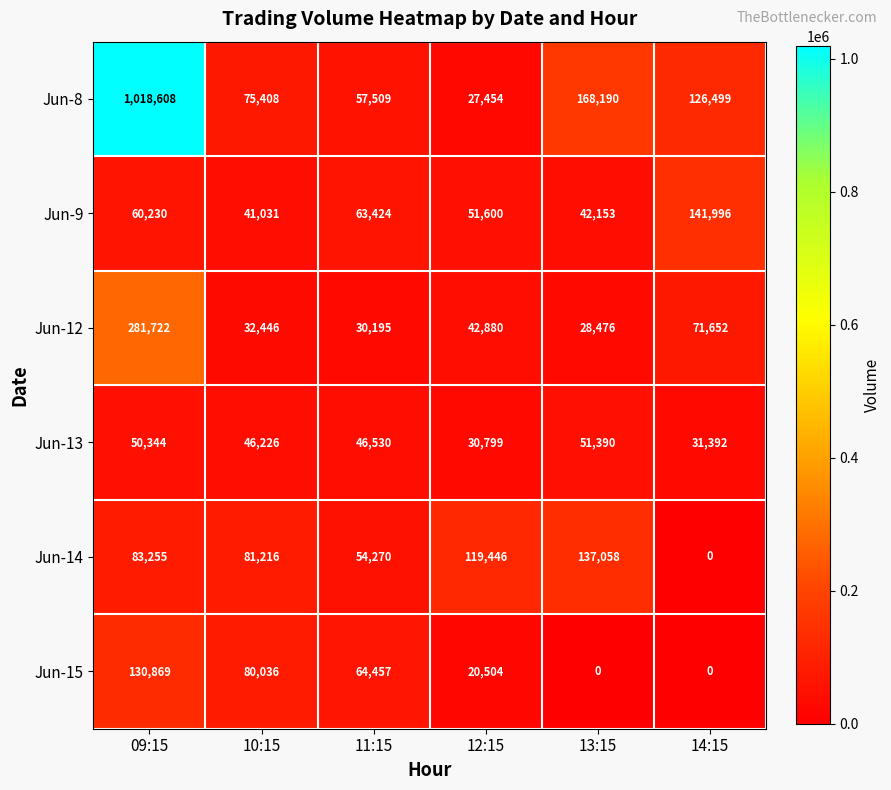

Is it true that Jun-8 equals 126499 at 14:15?

True